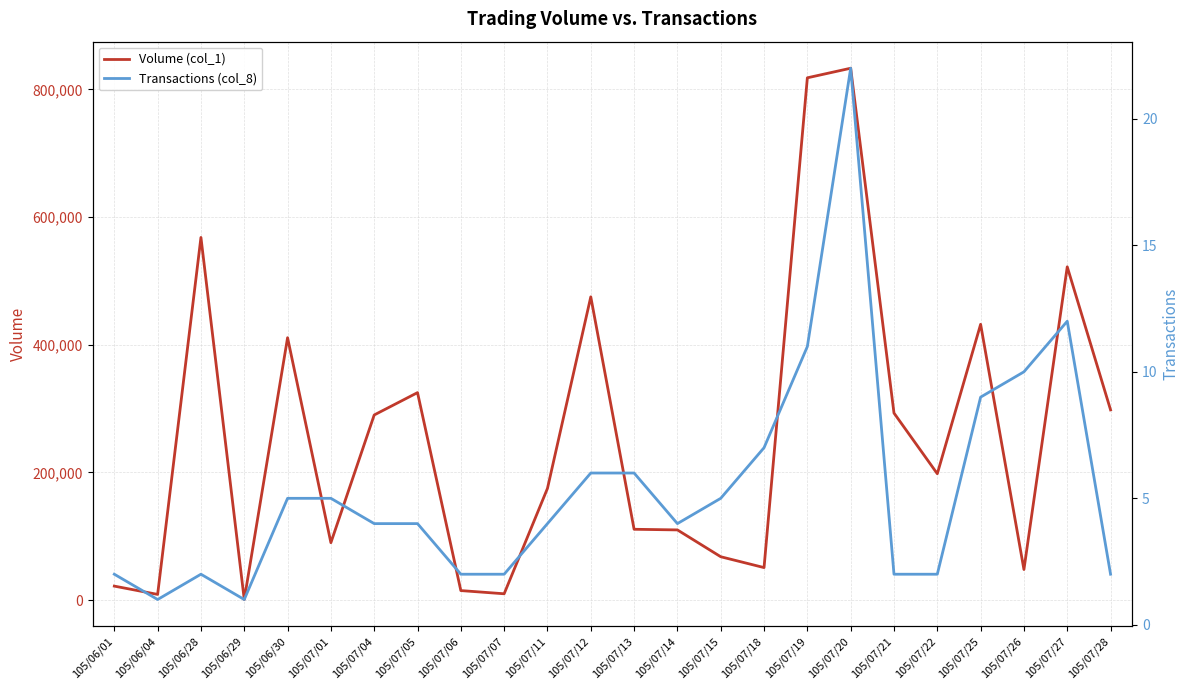

True or false: Transactions (col_8) and Volume (col_1) cross at least once.

False